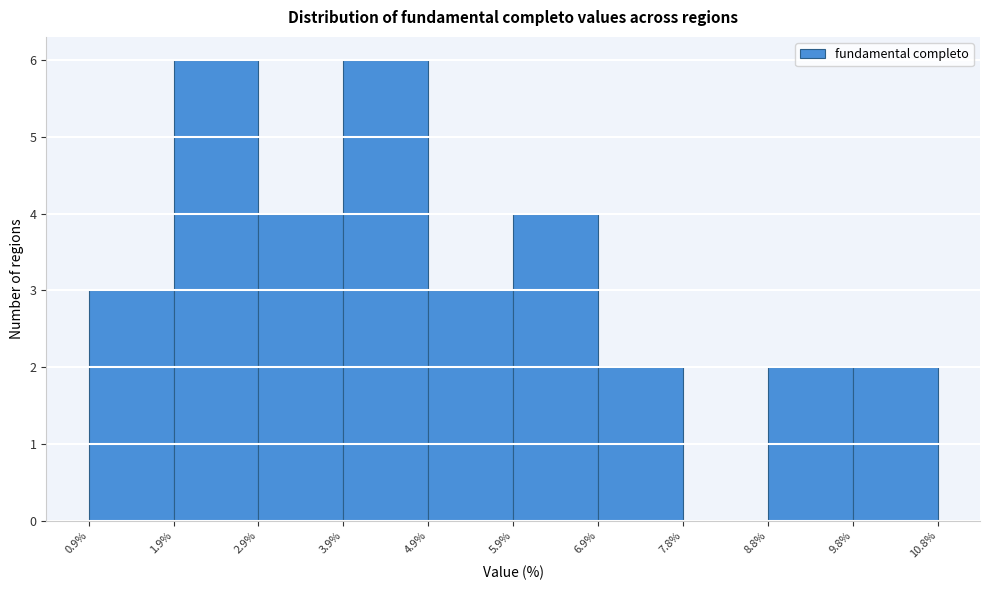

Reading left to right, transcribe this chart: for each bar, give the range it covers on the x-axis and its height. The values are not printed on the chart, so give them approximately, as read against the axis.

0.9% to 1.9%: 3
1.9% to 2.9%: 6
2.9% to 3.9%: 4
3.9% to 4.9%: 6
4.9% to 5.9%: 3
5.9% to 6.9%: 4
6.9% to 7.8%: 2
7.8% to 8.8%: 0
8.8% to 9.8%: 2
9.8% to 10.8%: 2